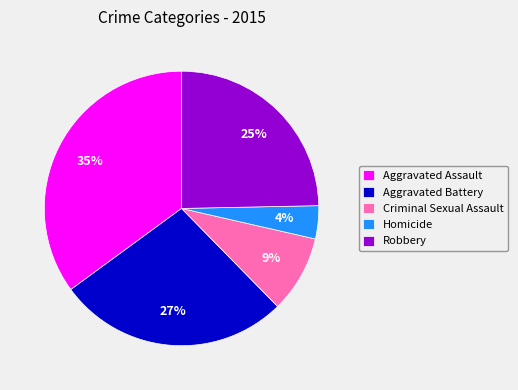

Is the sum of Robbery and Homicide greater than half?

No